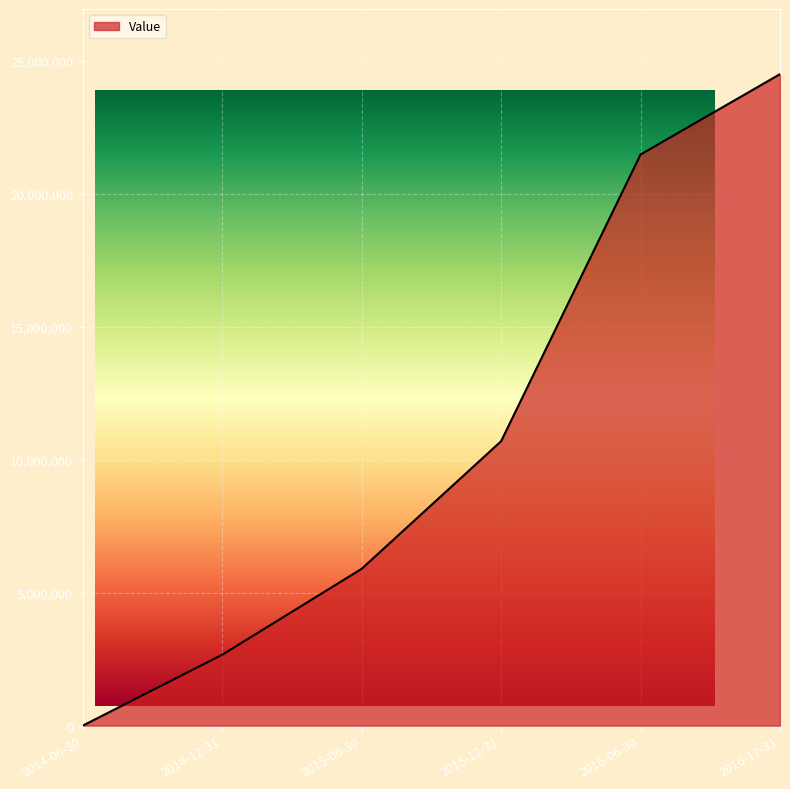

Reading left to right, transcribe all the data shown in this chart.

2014-06-30=0	2014-12-31=2664658	2015-06-30=5895537	2015-12-31=10694169	2016-06-30=21473894	2016-12-31=24495602